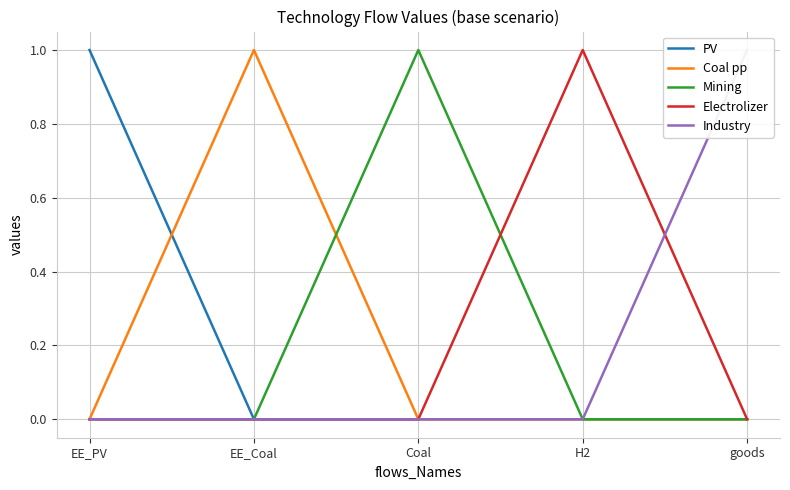

Where do Coal pp and Mining first cross each other?

EE_Coal and Coal